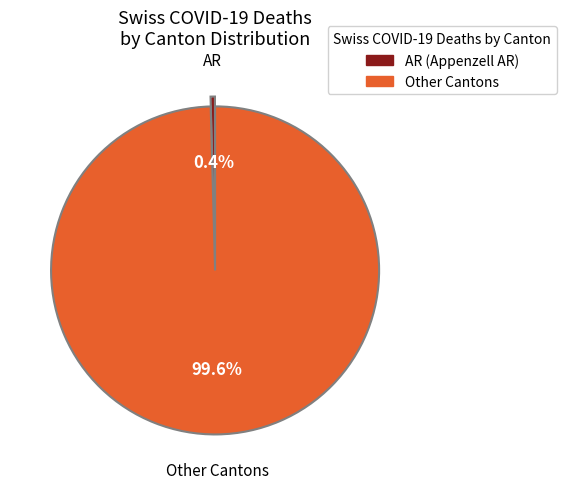

Does any single category account for the majority?

Yes